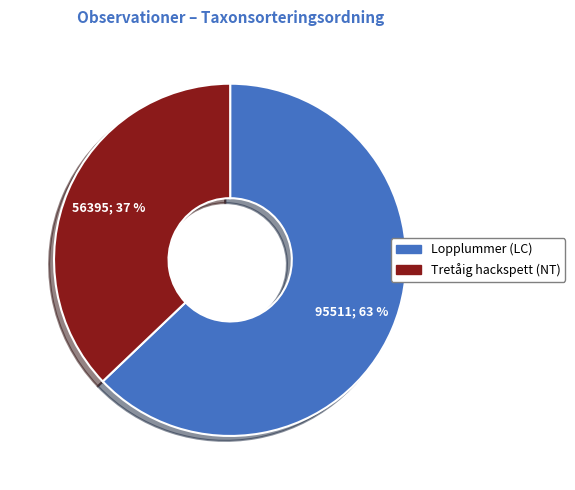

Is there a majority slice in this chart?

Yes